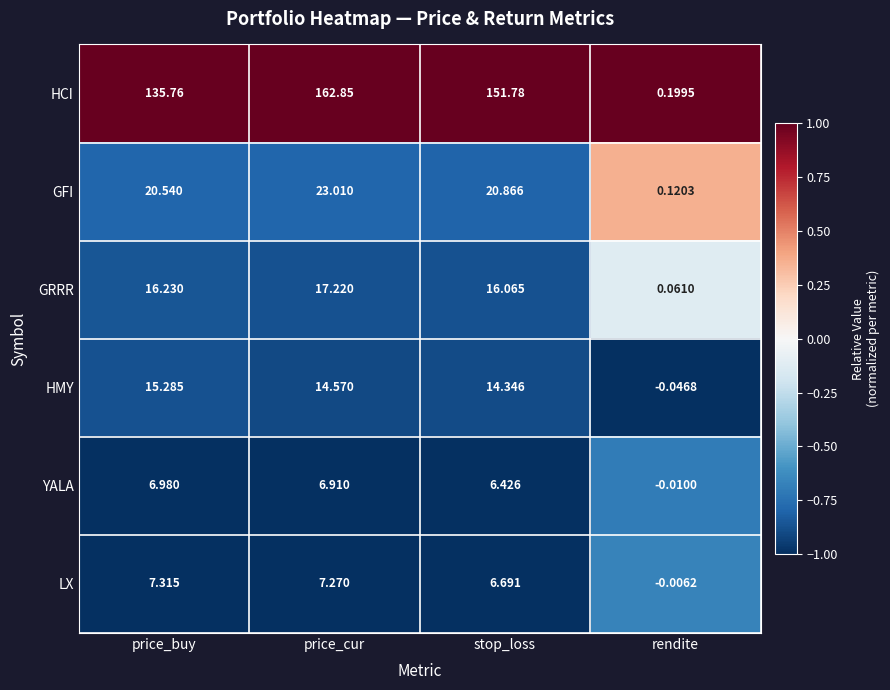

At price_buy, list the series in order from largest to smallest.

HCI, GFI, GRRR, HMY, LX, YALA